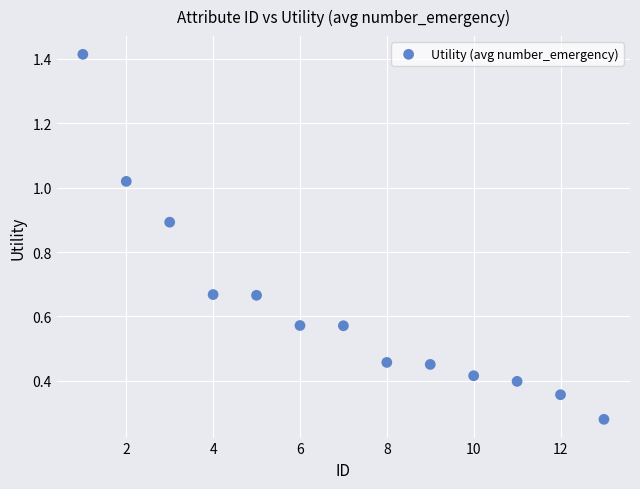

What is the range of X values (max minus min)?

12.0